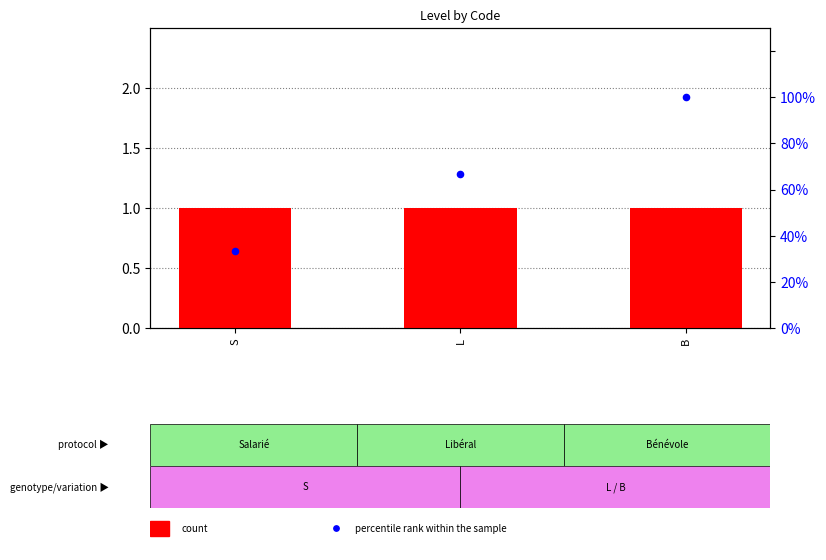

At which category is the sum across all series the highest?

B